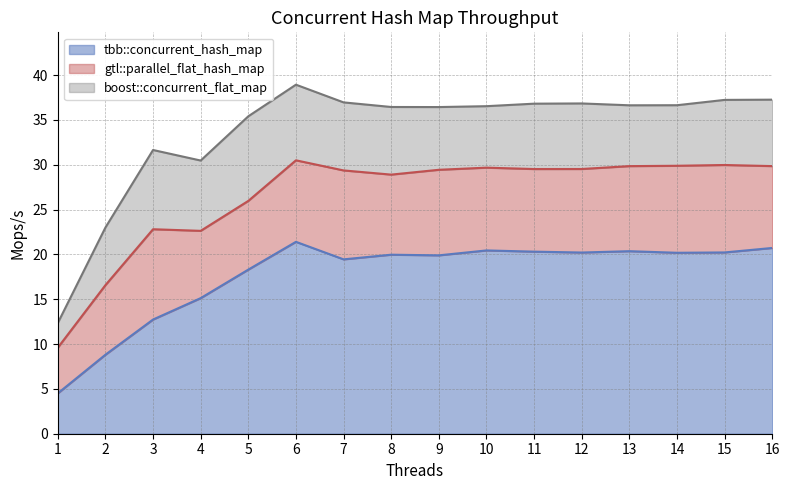

List the series in order of their overall mean, lowest first.

tbb::concurrent_hash_map, gtl::parallel_flat_hash_map, boost::concurrent_flat_map